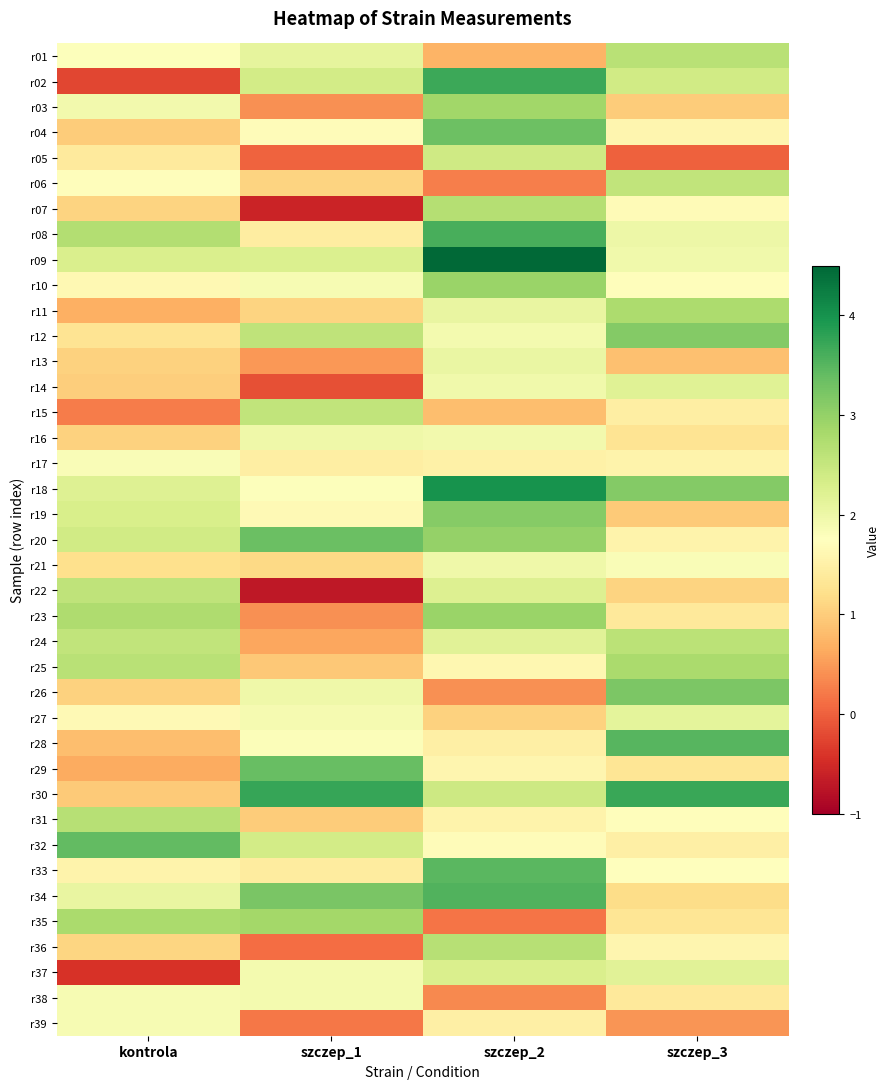

What is the minimum value shown in the chart?

-0.7